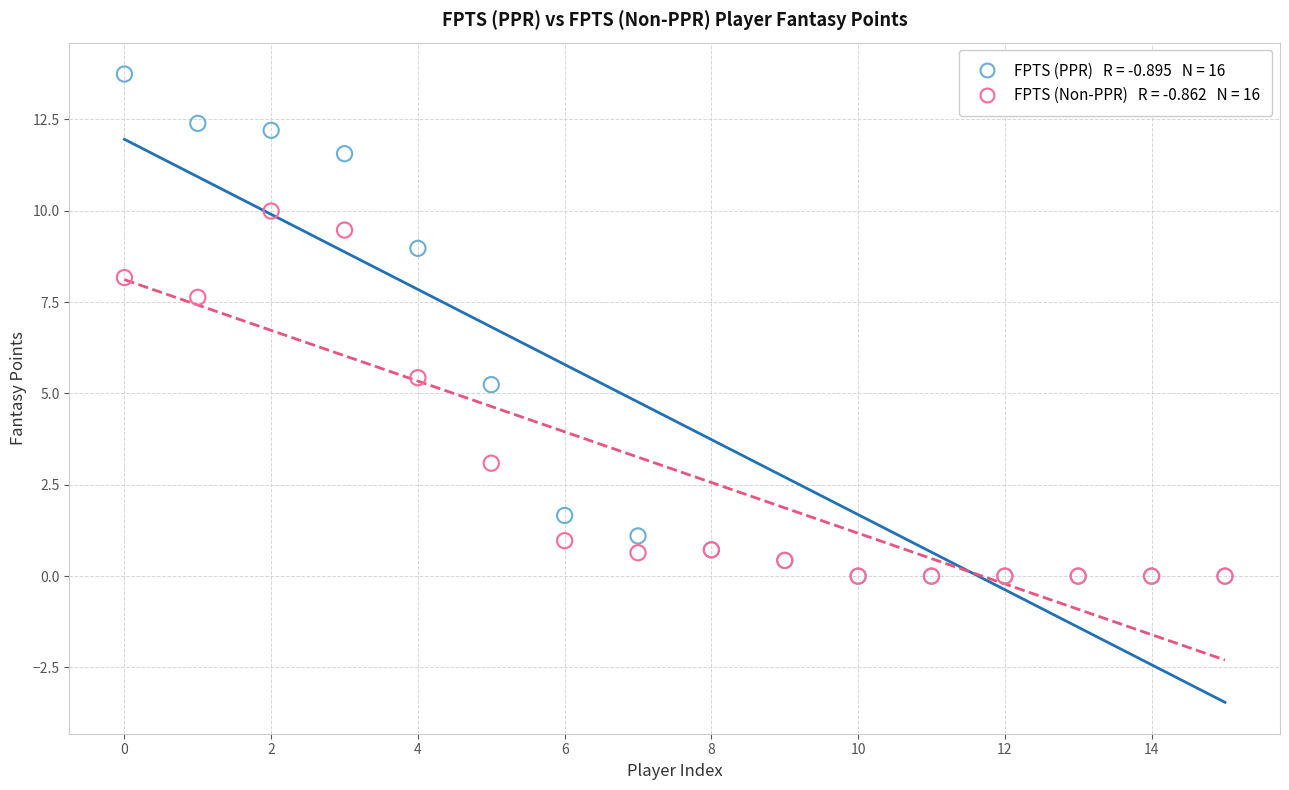

Across all series, what Y value is closest to 6?

5.4